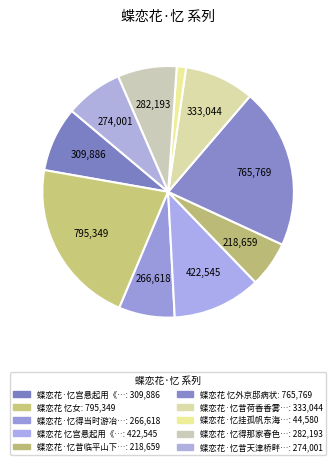

What is the smallest slice in the pie chart?

蝶恋花·忆挂孤帆东海畔